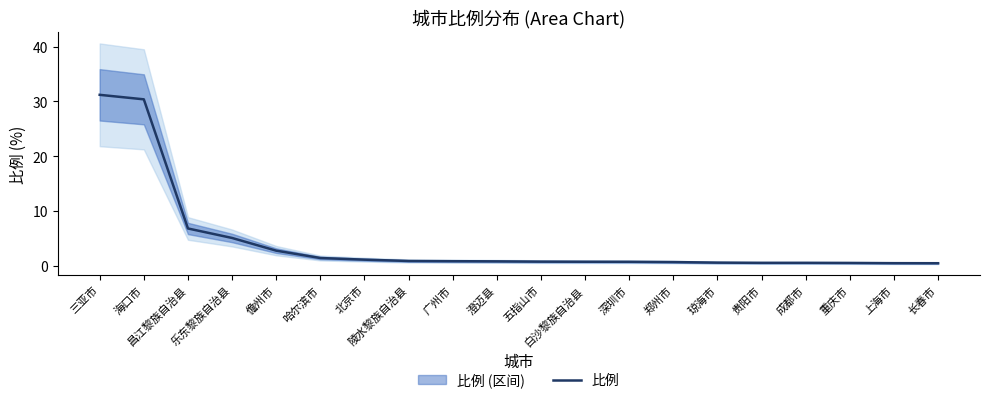

What is the change in value from 广州市 to 重庆市?

-0.3